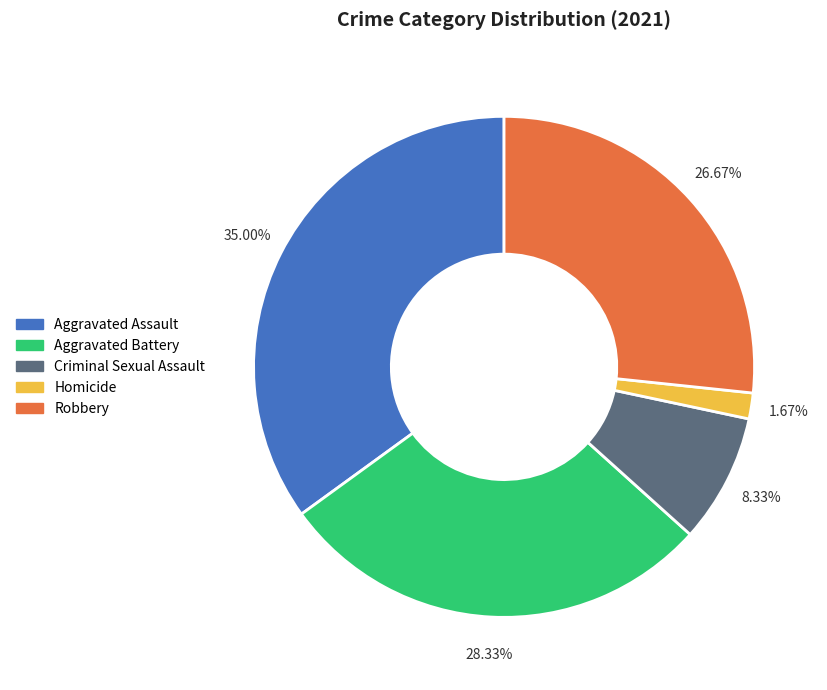

To the nearest percent, what percentage of the pie is Aggravated Battery?

28%